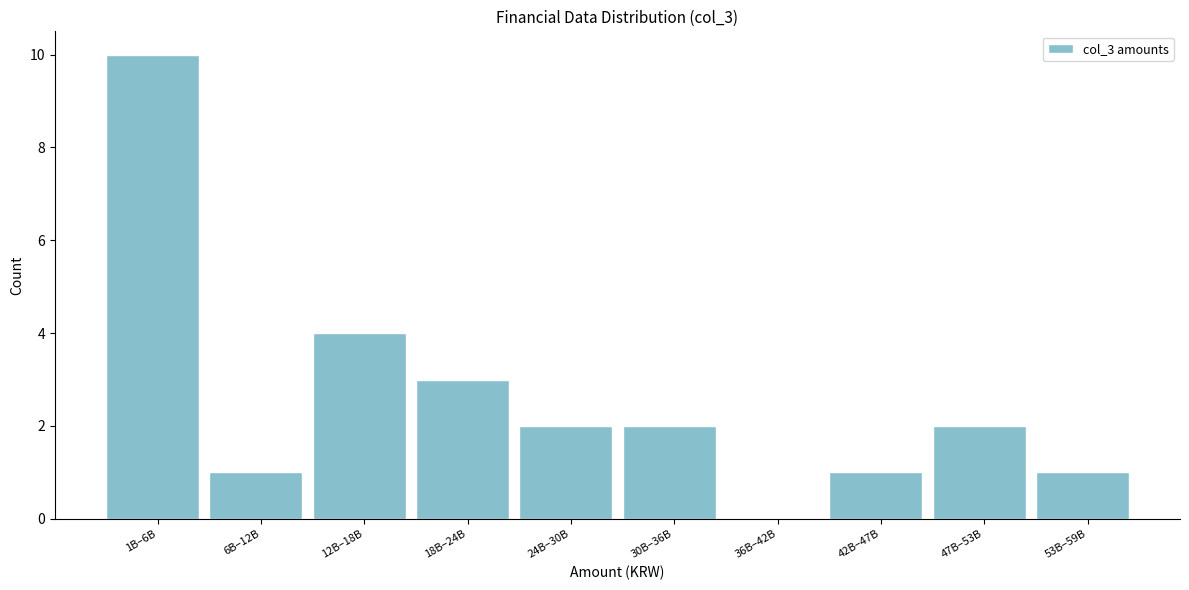

Reading right to left, what are all the values shown in this chart?

53B–59B=1	47B–53B=2	42B–47B=1	36B–42B=0	30B–36B=2	24B–30B=2	18B–24B=3	12B–18B=4	6B–12B=1	1B–6B=10